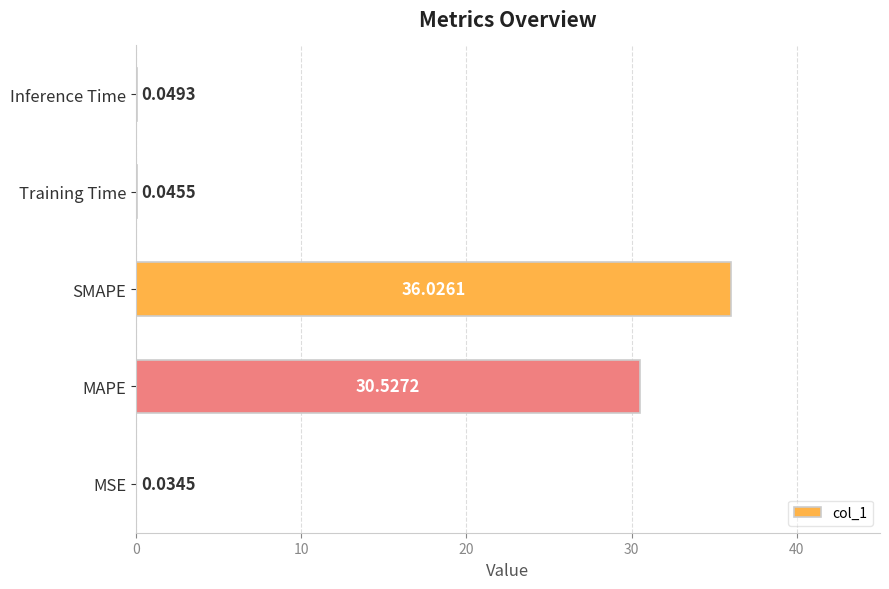

Between Training Time and Inference Time, which is larger?

Inference Time